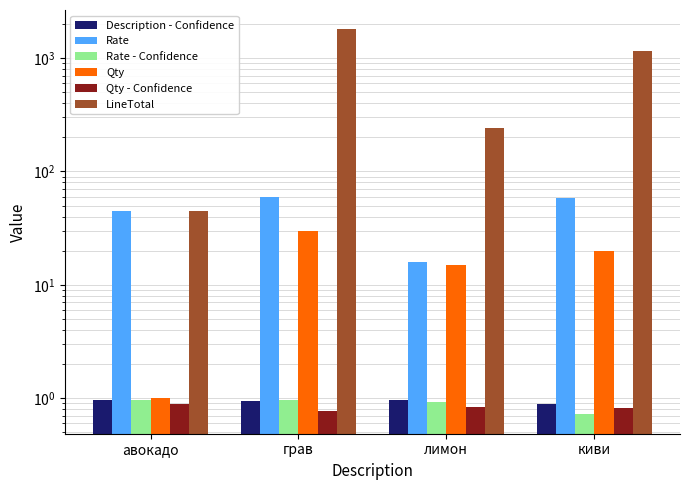

At which category is the sum across all series the highest?

грав